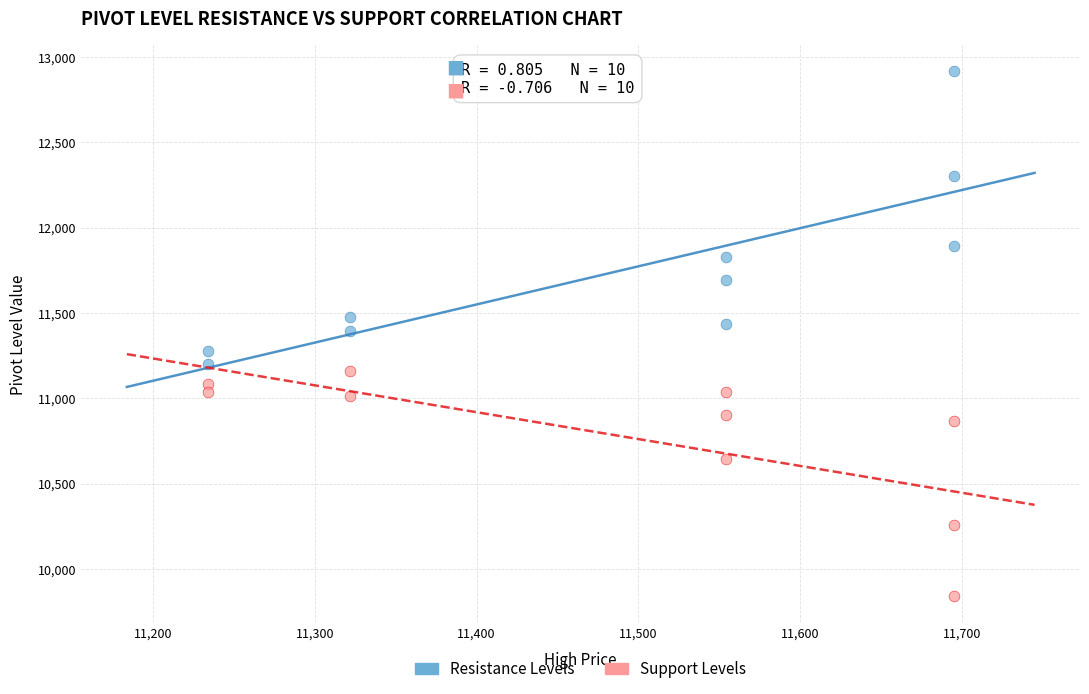

Which series reaches the maximum Y coordinate?

Resistance Levels